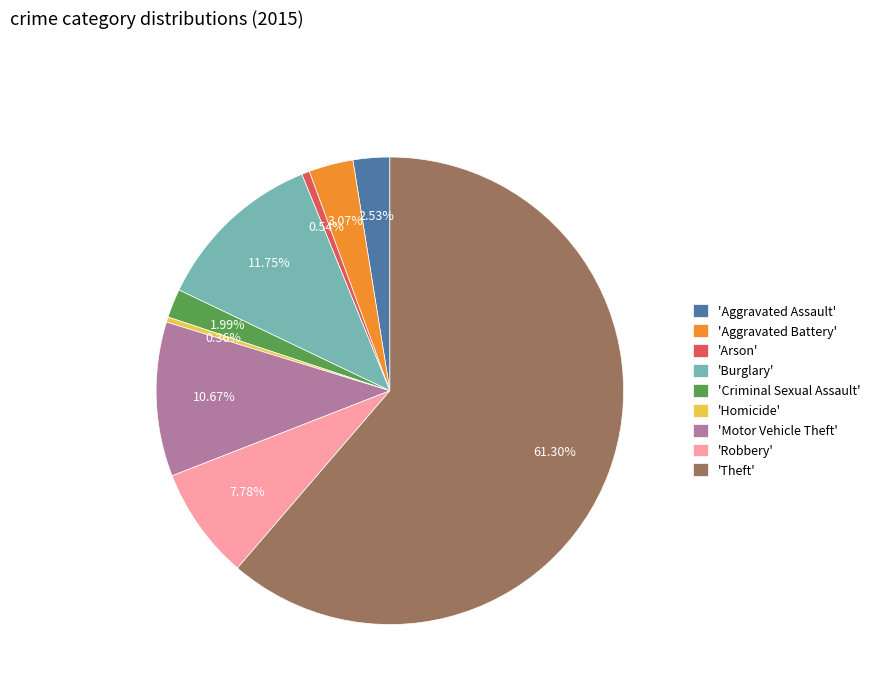

How many segments does this pie chart have?

9